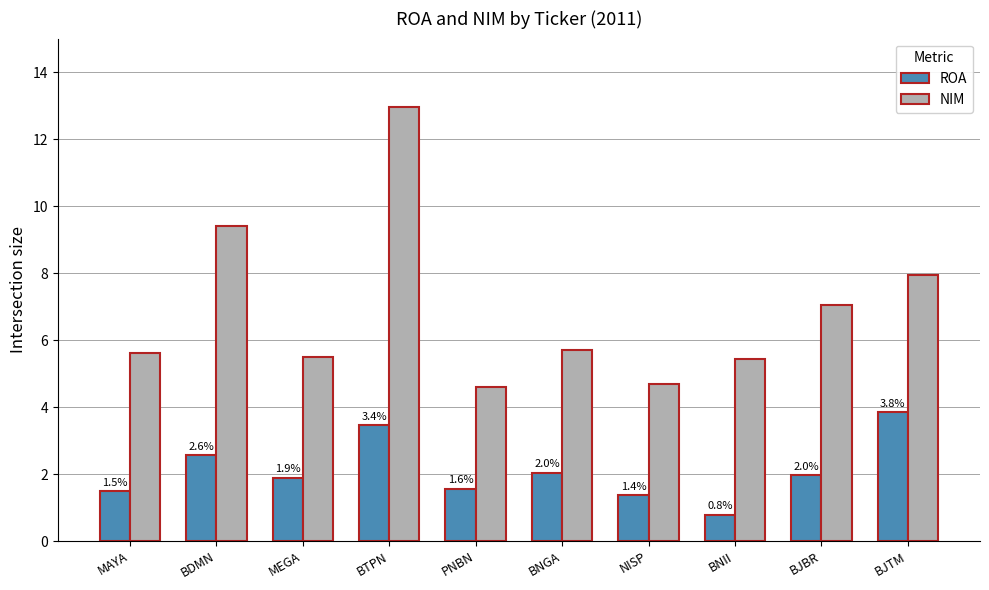

List the series in order of their overall mean, highest first.

NIM, ROA